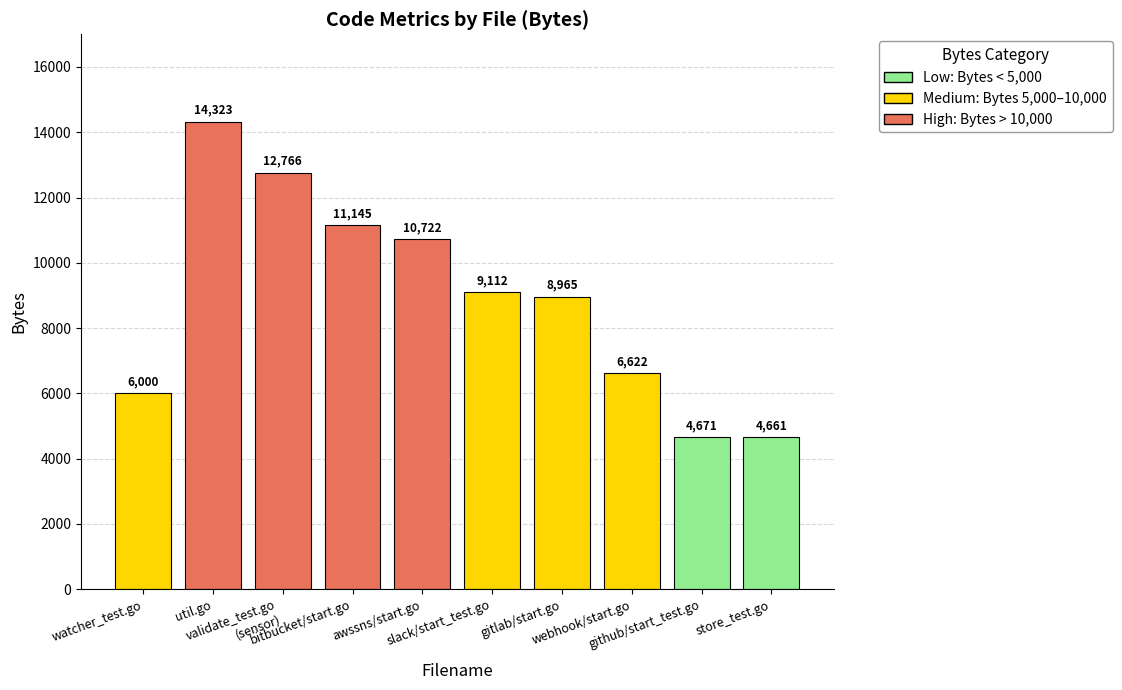

Does the chart contain any negative values?

No